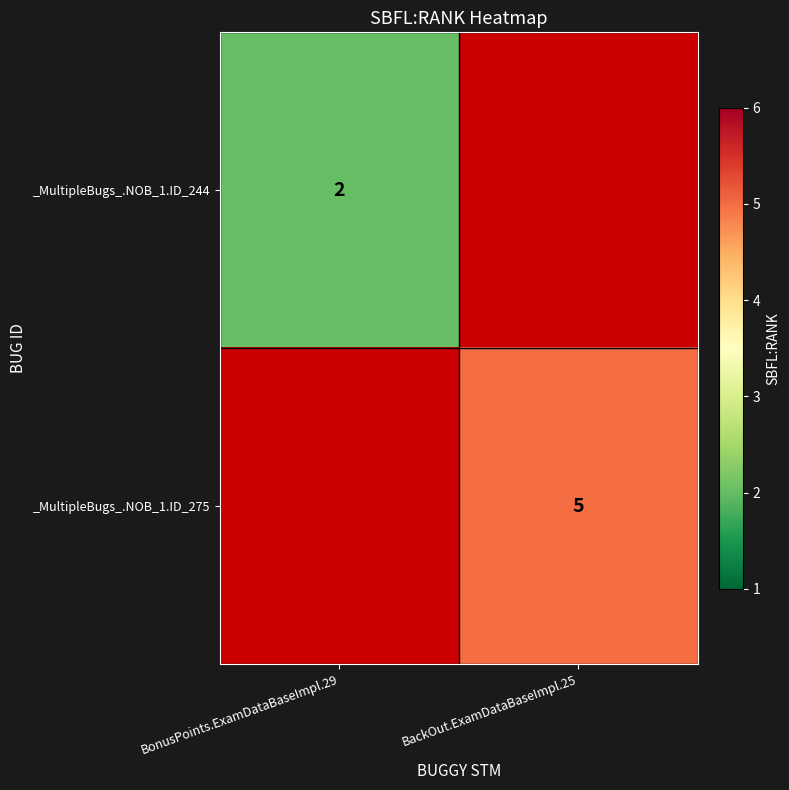

Which label corresponds to the largest value in the chart?

BackOut.ExamDataBaseImpl.25